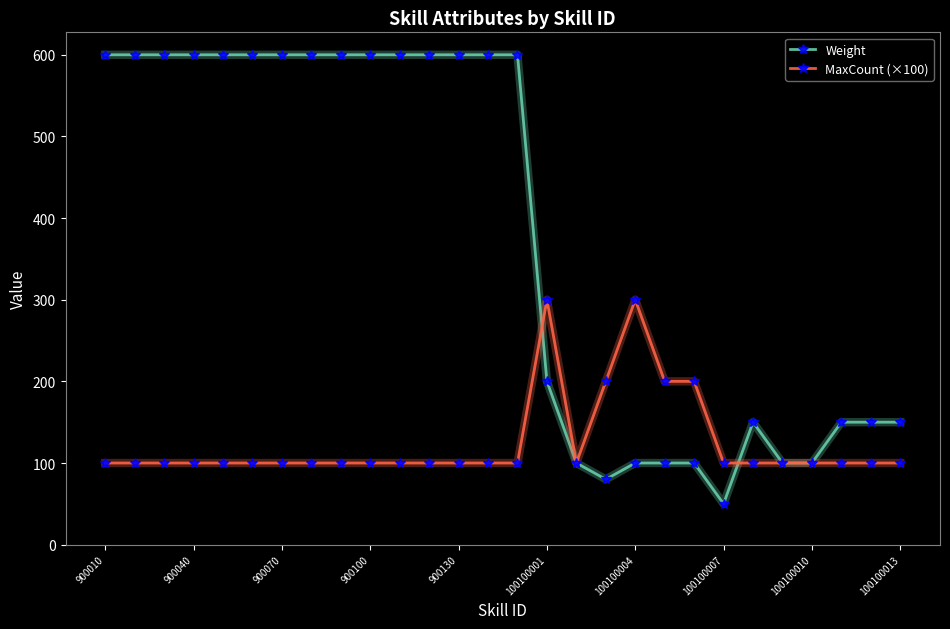

List the series in order of their overall mean, lowest first.

MaxCount (×100), Weight